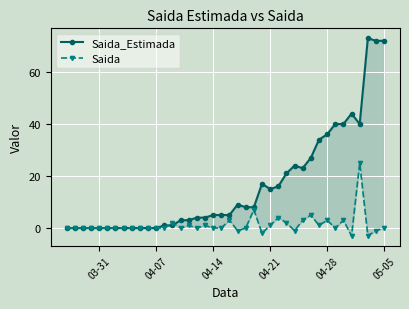

Is this an area chart (filled region under the line)?

No